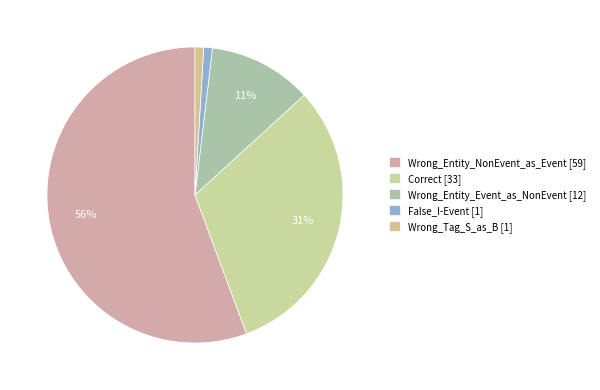

What is the ratio of the value at Wrong_Entity_NonEvent_as_Event to the value at False_I-Event?

59.0